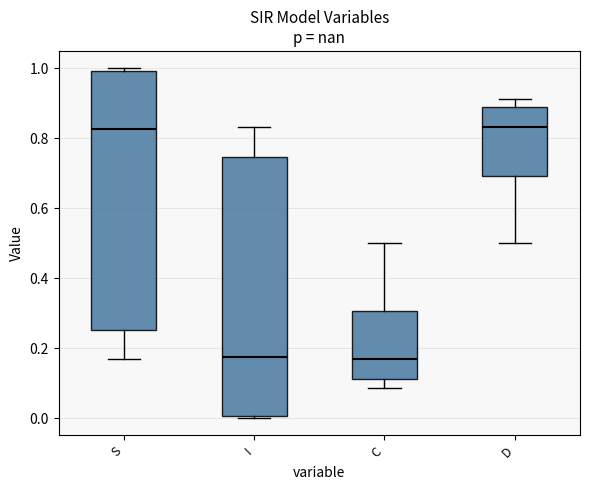

Reading left to right, transcribe this box plot: for each box, give where its median line is, the range the box spans, and where its two whiskers end, as read against the y-axis. The values are not printed on the chart, so give them approximately, as read against the axis.

S: median 0.82, box 0.26 to 1.00, whiskers 0.16 to 1.00 (just above the box's upper edge)
I: median 0.18, box 0.00 to 0.74, whiskers 0.00 (just below the box's lower edge) to 0.84
C: median 0.16, box 0.12 to 0.30, whiskers 0.08 to 0.50
D: median 0.84, box 0.70 to 0.88, whiskers 0.50 to 0.92